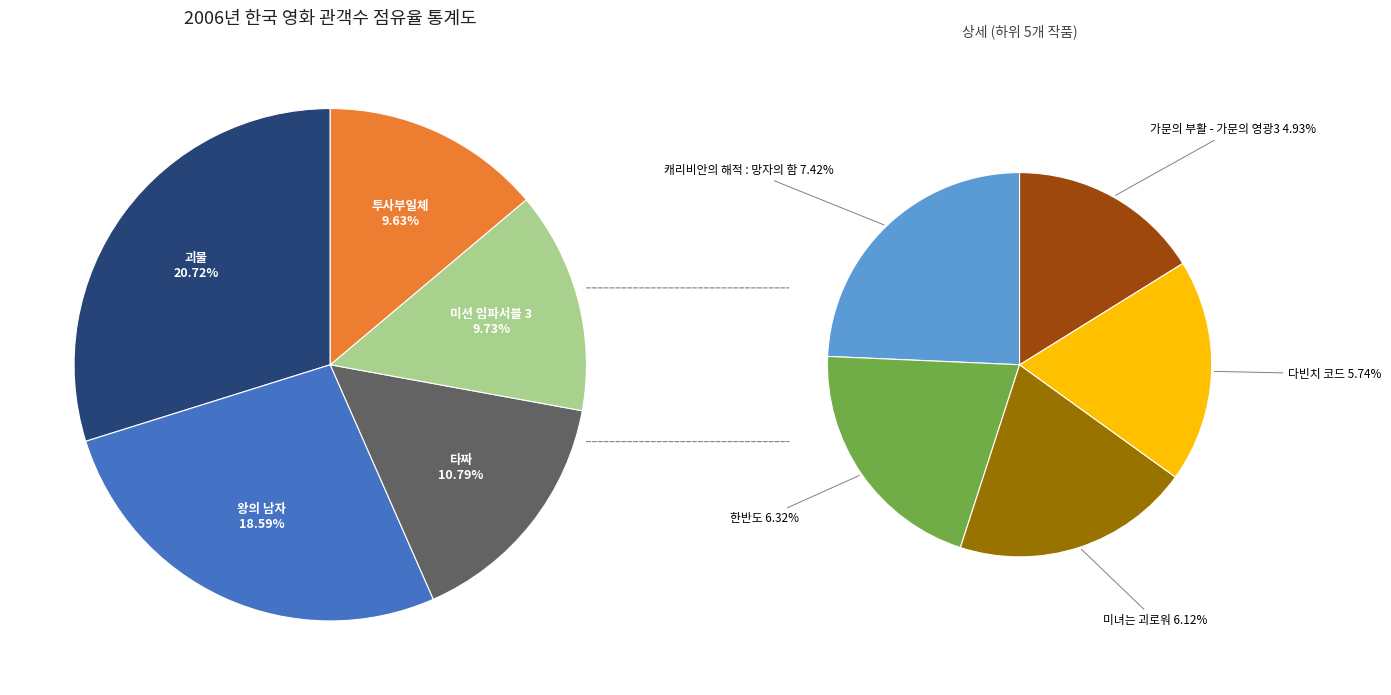

What is the smallest slice in the pie chart?

가문의 부활 - 가문의 영광3